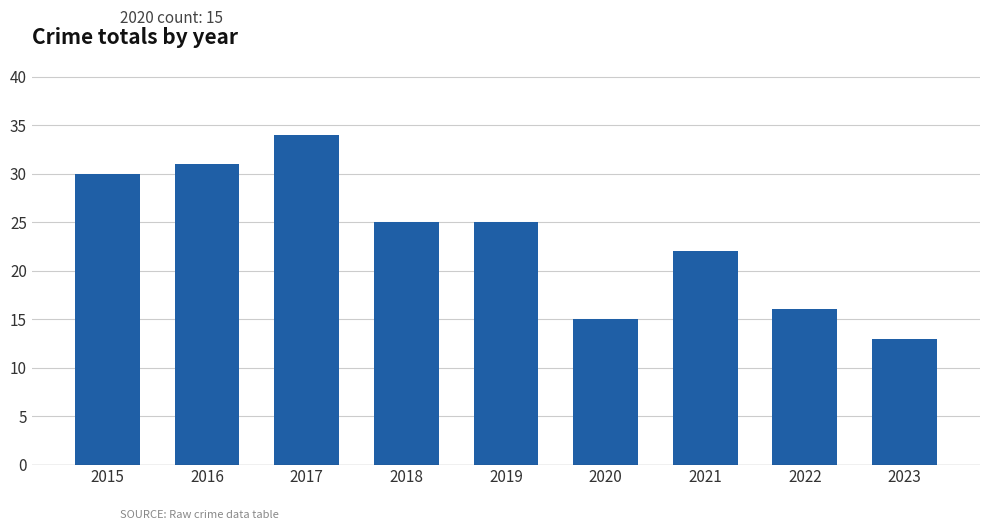

What is the value of the 7th bar from the left?

22